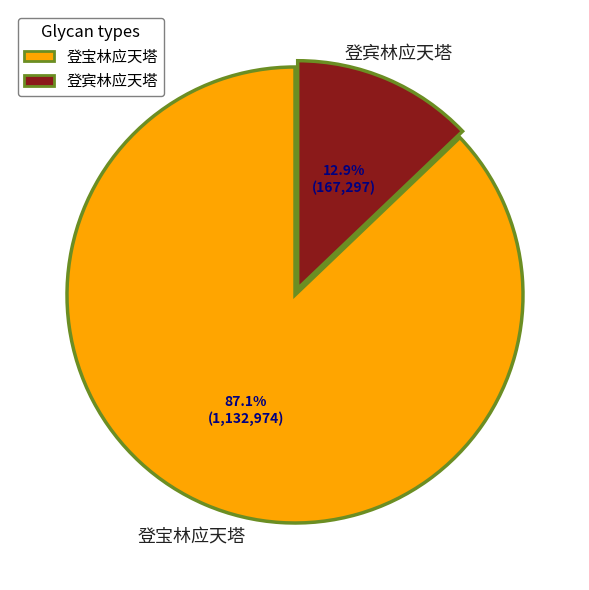

How many slices are in this pie chart?

2